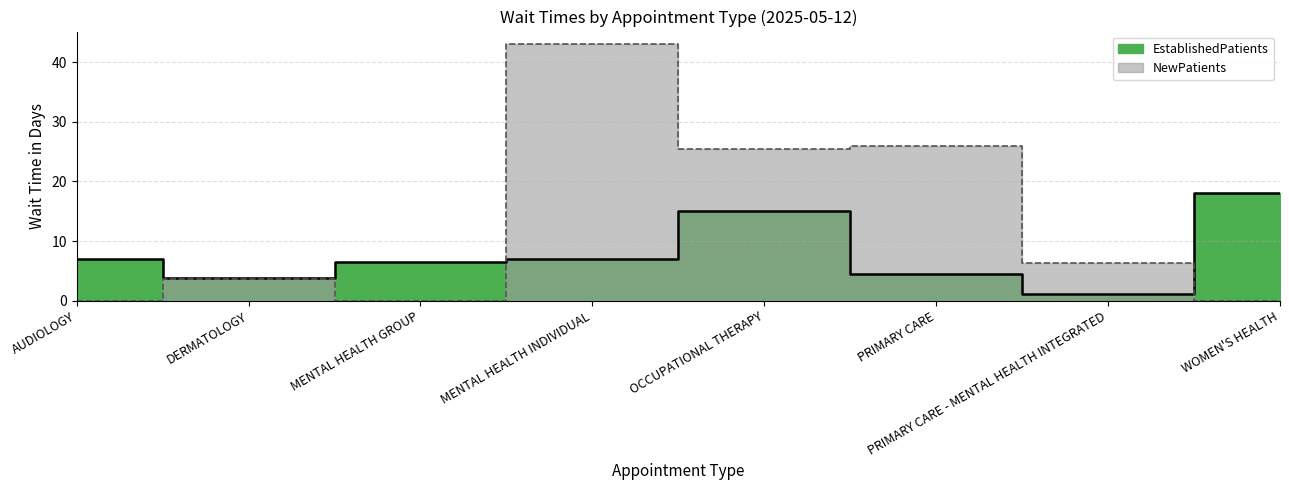

Between which two adjacent categories do NewPatients and EstablishedPatients first intersect?

MENTAL HEALTH GROUP and MENTAL HEALTH INDIVIDUAL